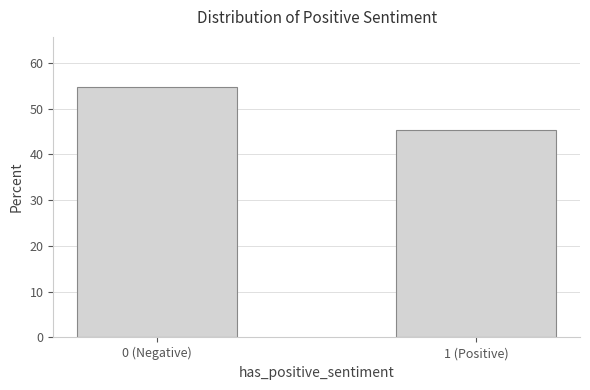

Reading right to left, what are all the values shown in this chart?

45.3	54.7